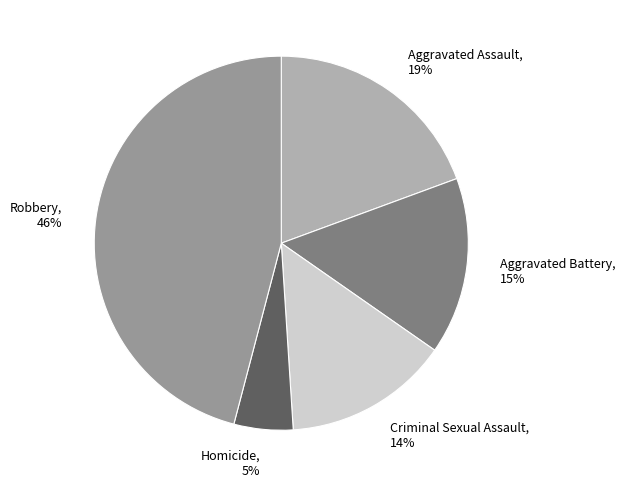

How many slices are in this pie chart?

5